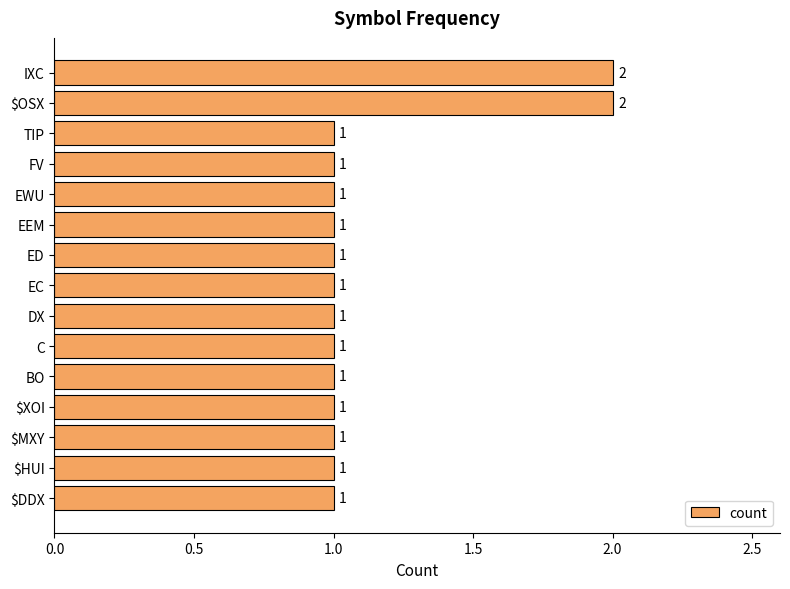

True or false: the data shows 1 at EEM.

True